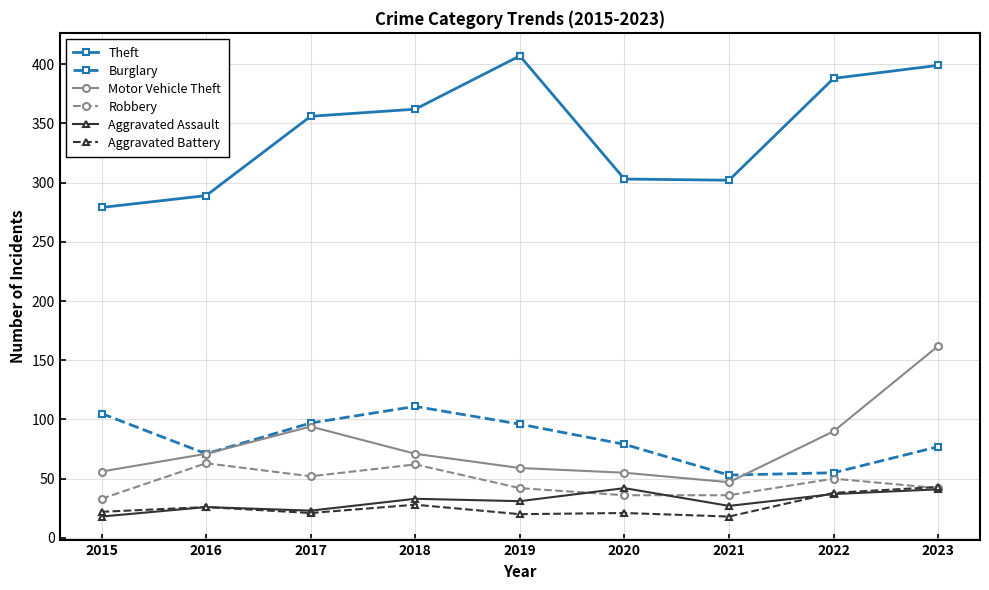

What is the highest value of the Burglary series?

111